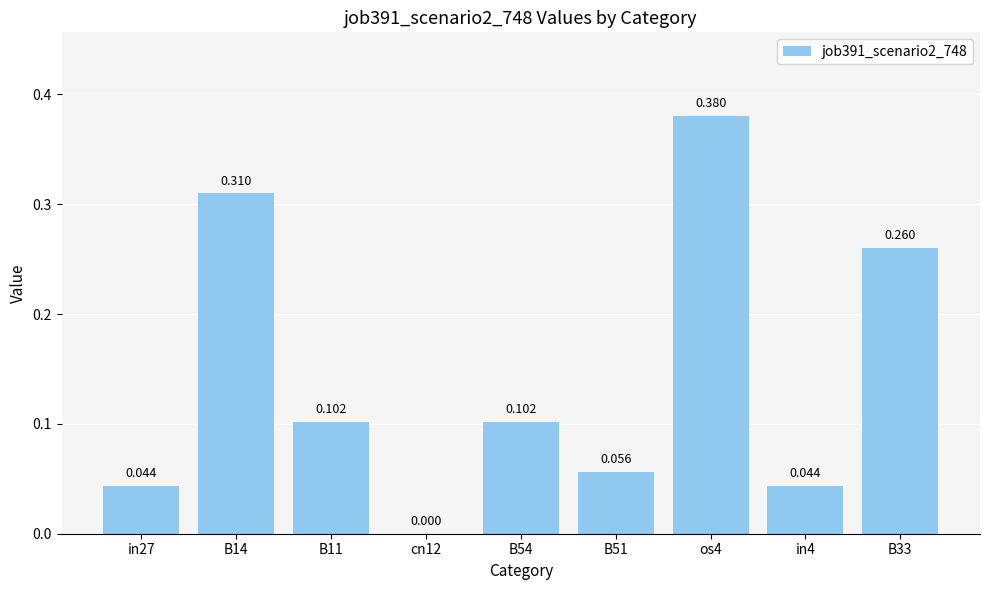

Reading left to right, list all the values displayed in this chart.

in27=0.0	B14=0.3	B11=0.1	cn12=0.0	B54=0.1	B51=0.1	os4=0.4	in4=0.0	B33=0.3